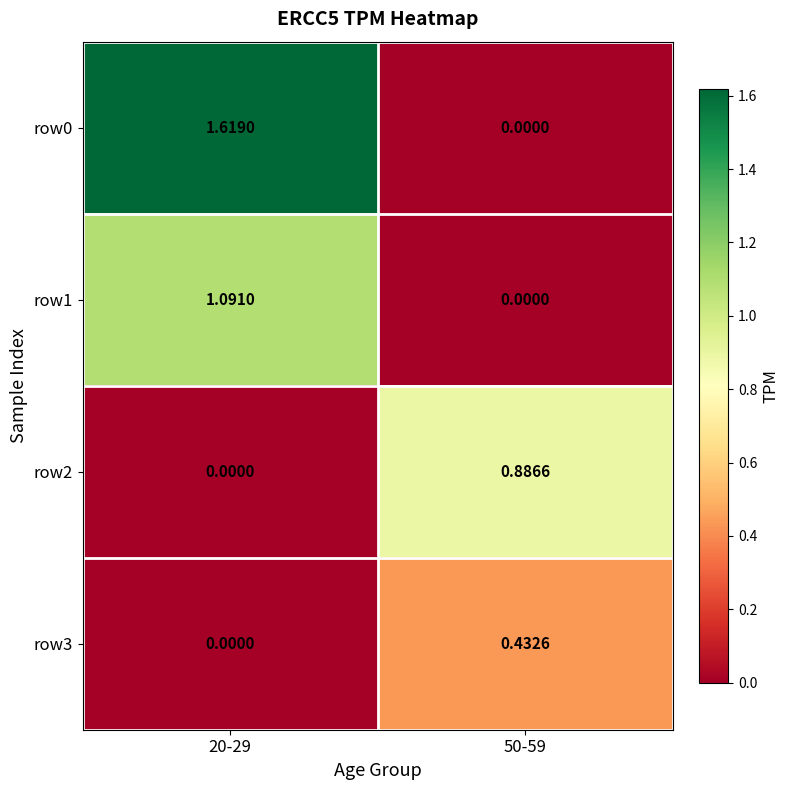

Which category has the highest value across all series?

20-29